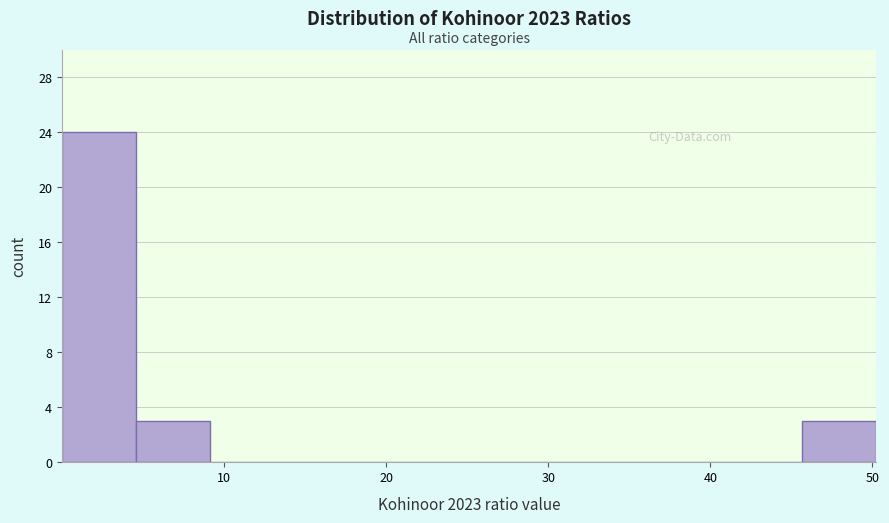

Which range on the x-axis has the tallest bar?

0 to 5